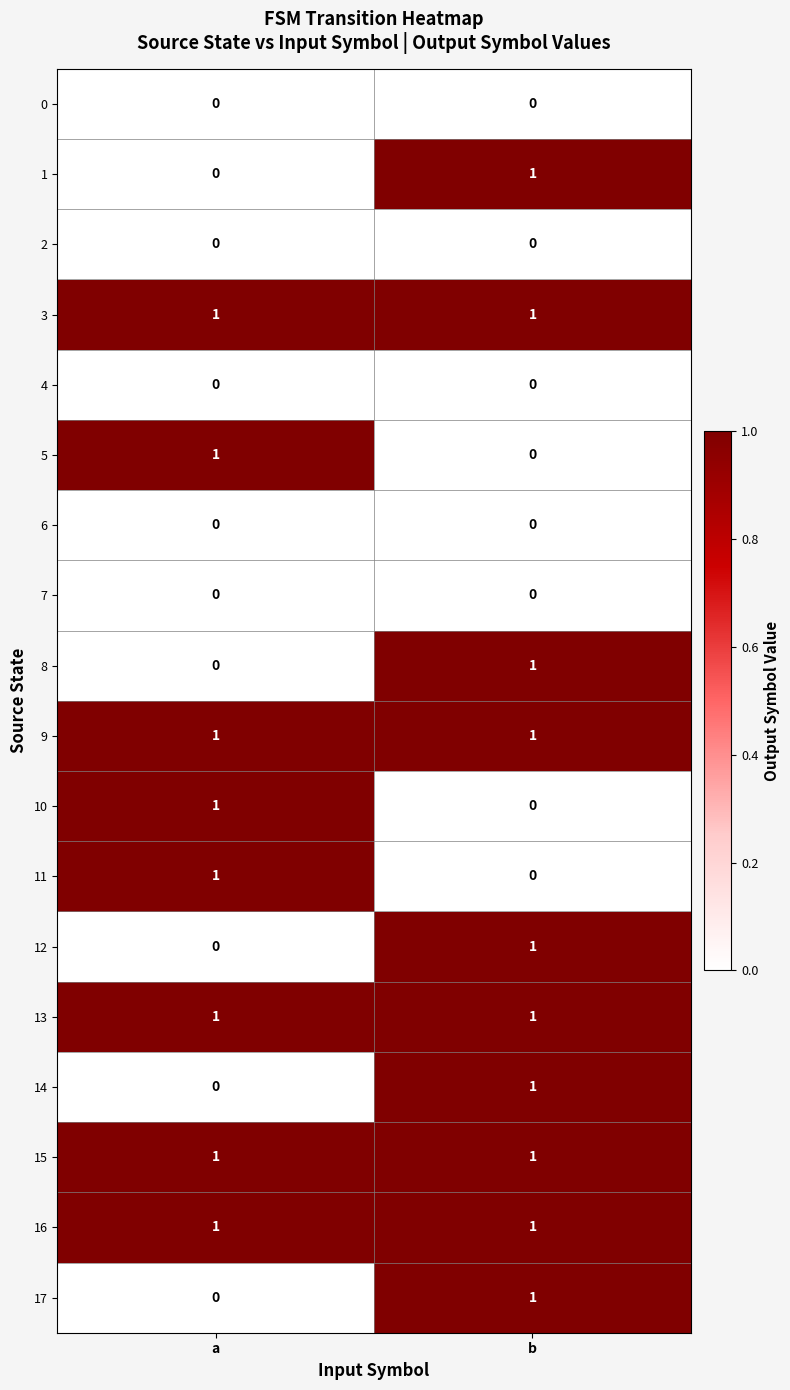

At which category is the sum across all series the highest?

b